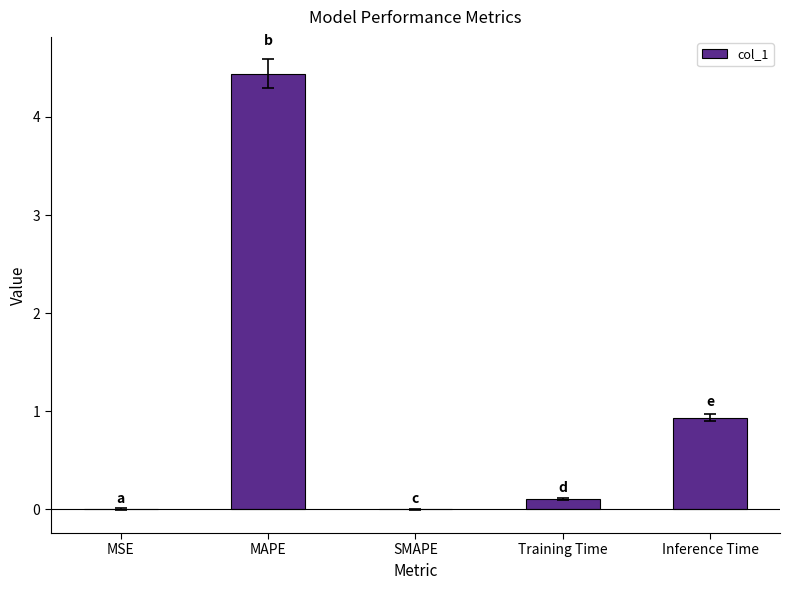

What is the sum of the values at SMAPE and Inference Time?

0.9